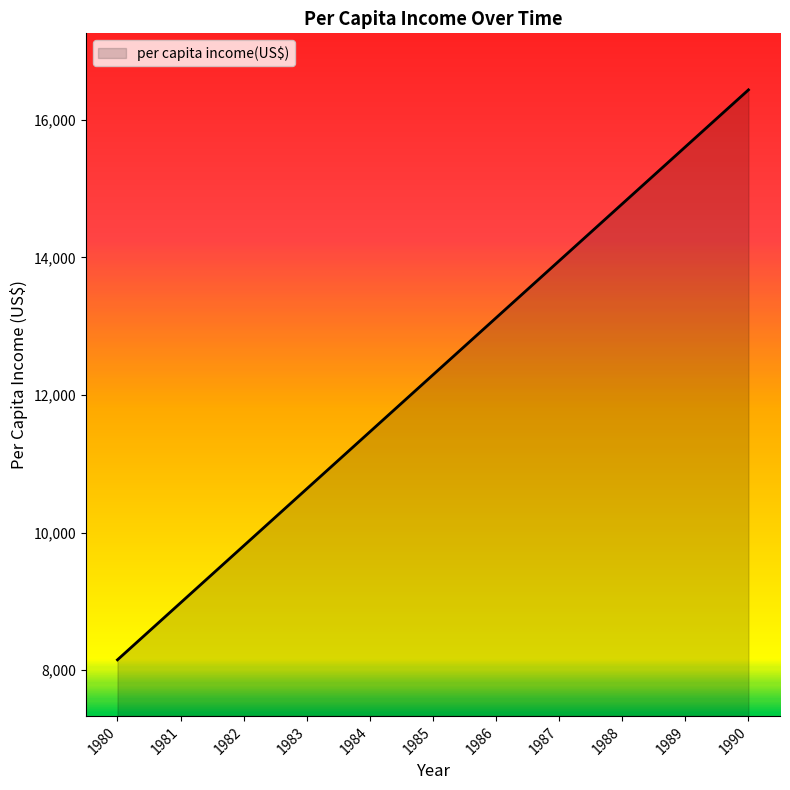

The chart shows a value of 4080.2 at 1986. True or false?

False